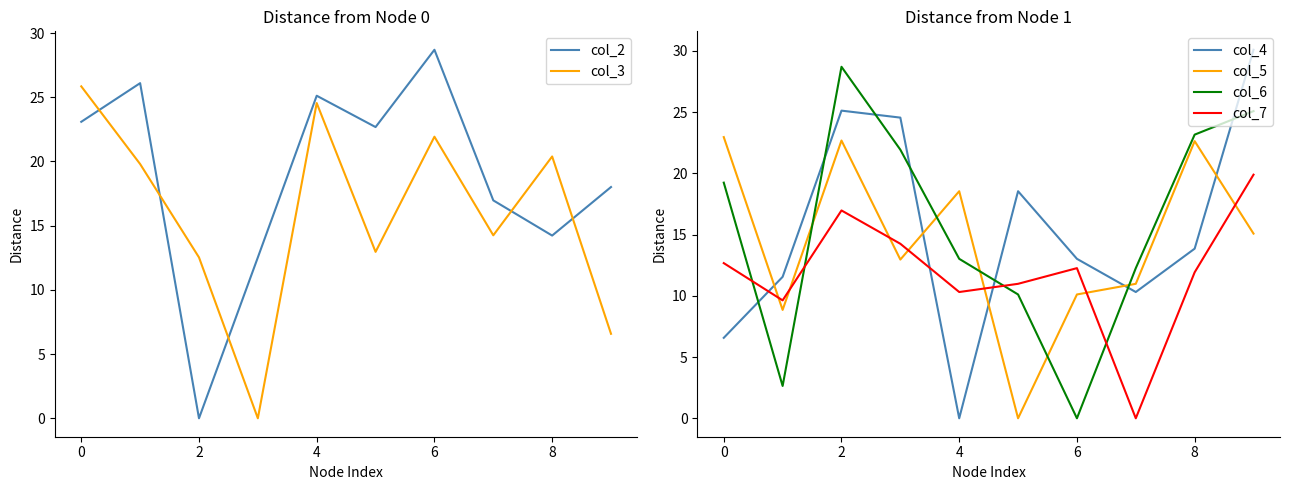

True or false: col_2 and col_3 cross at least once.

True